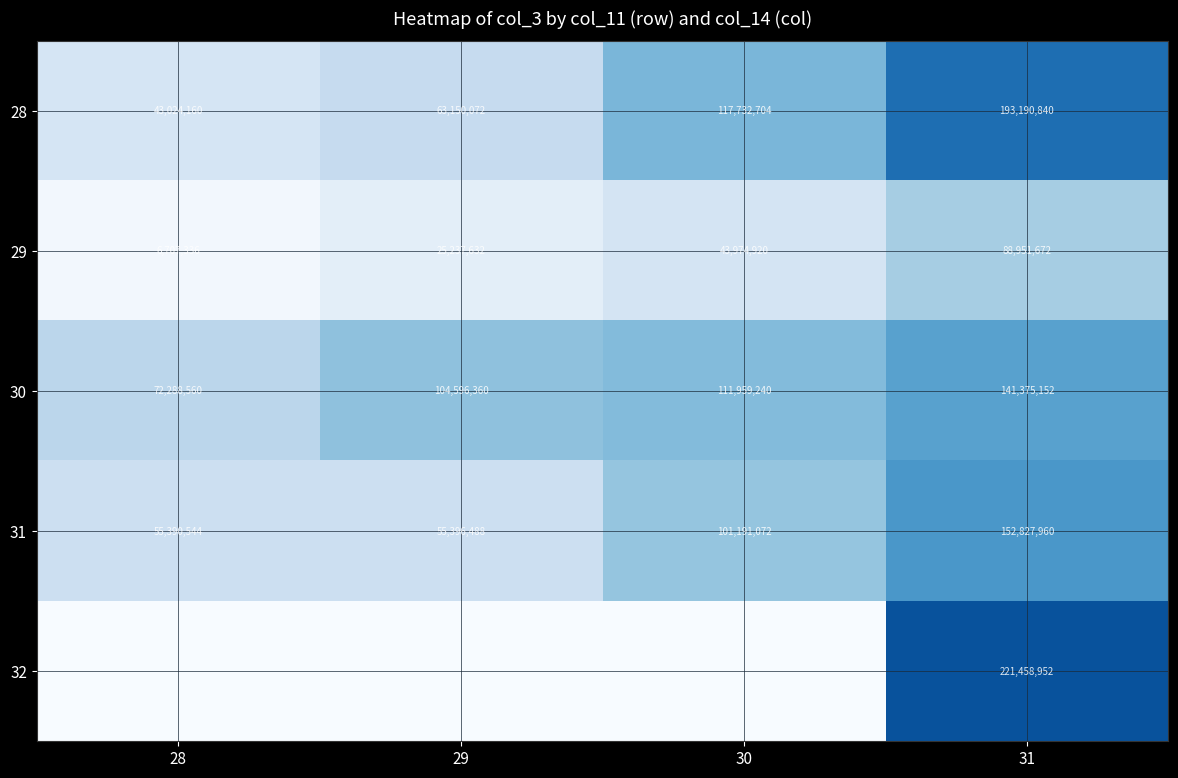

The 32 series shows 221458952 at 31. True or false?

True